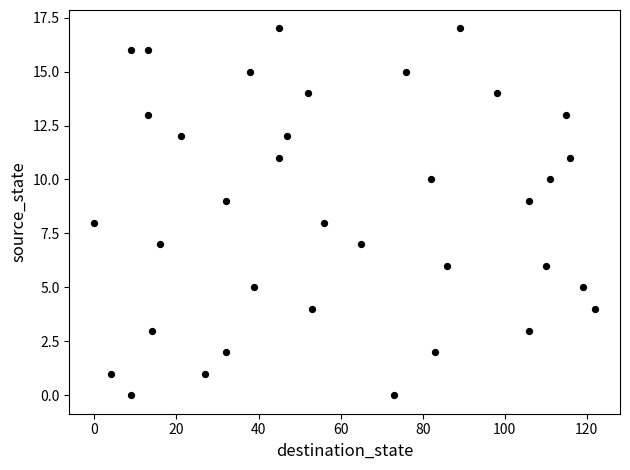

What is the range of Y values (max minus min)?

17